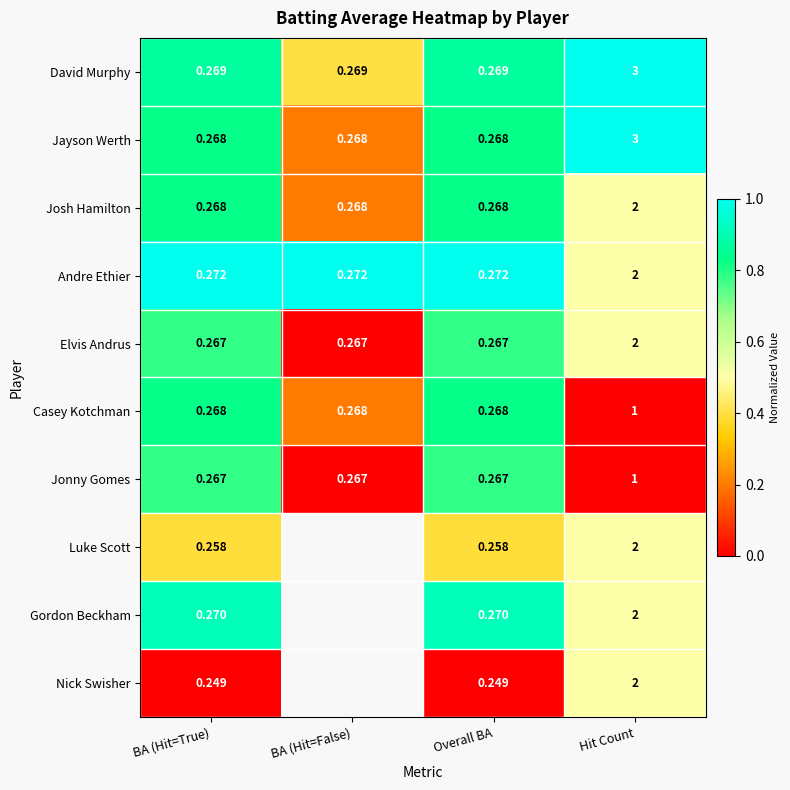

Between Overall BA and Hit Count, which series saw the biggest shift?

Jayson Werth